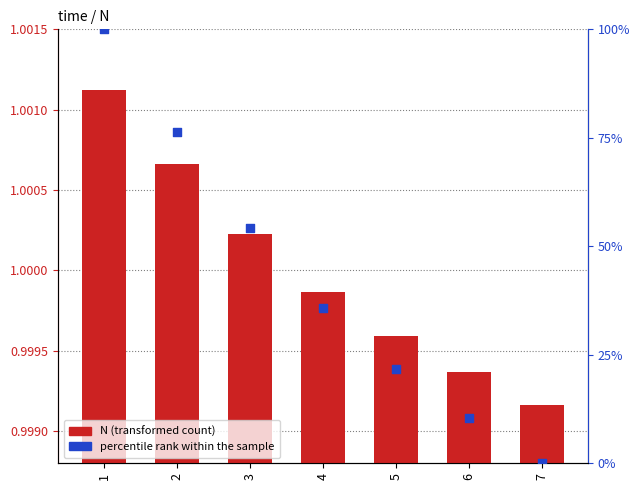

Which series contains the lowest Y value?

percentile rank within the sample